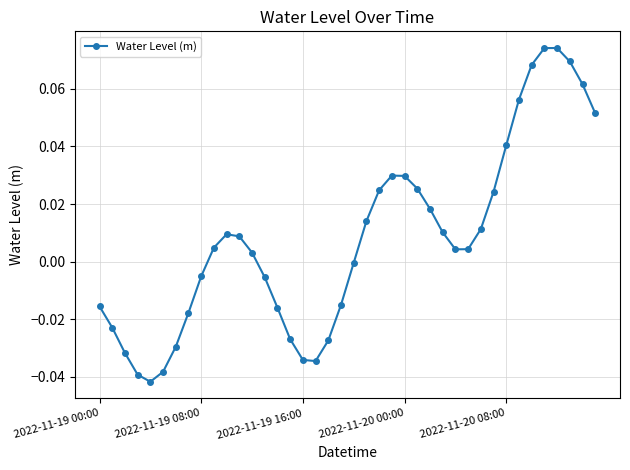

How many interior local peaks (higher than both neighbors) does the data have?

3